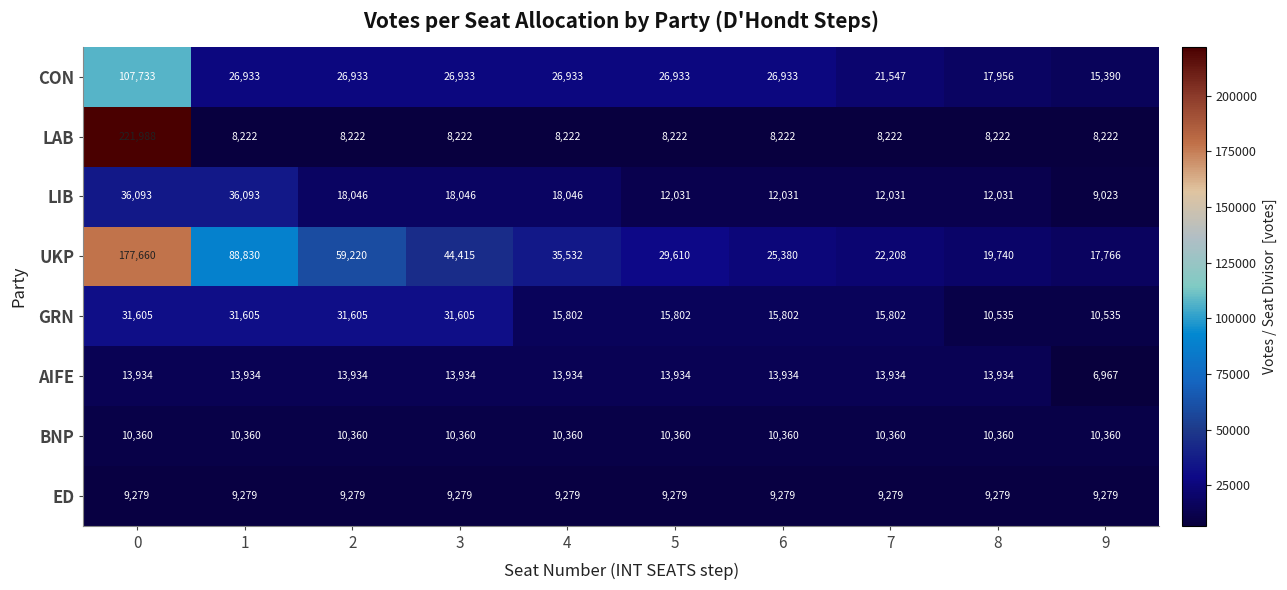

Which category has the lowest value across all series?

9